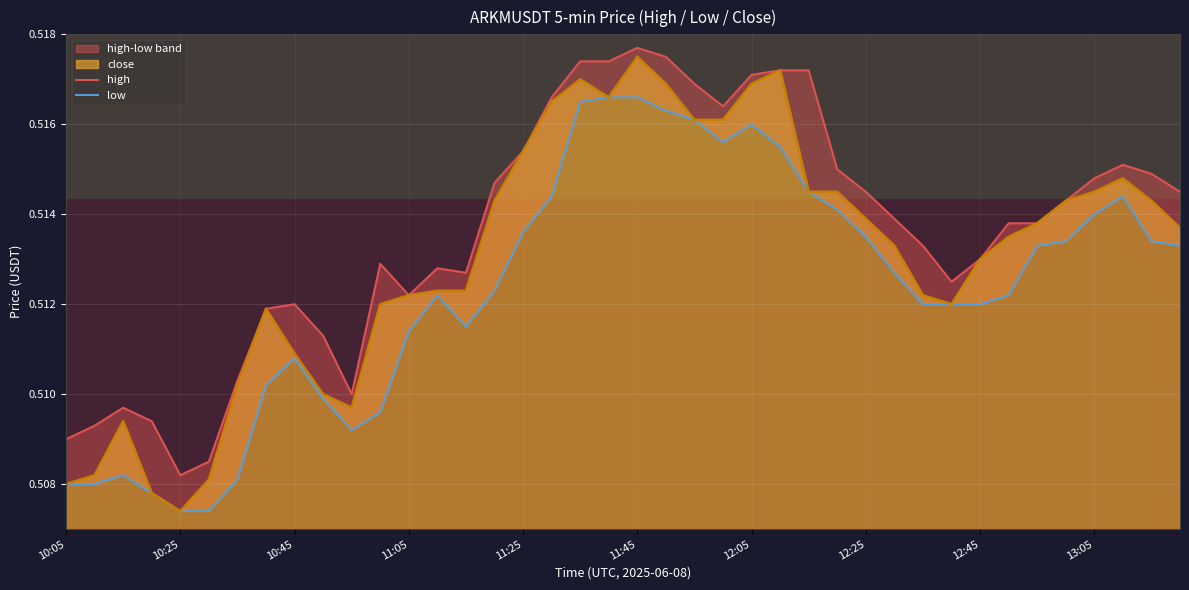

At which label is close closest to 0?

10:25